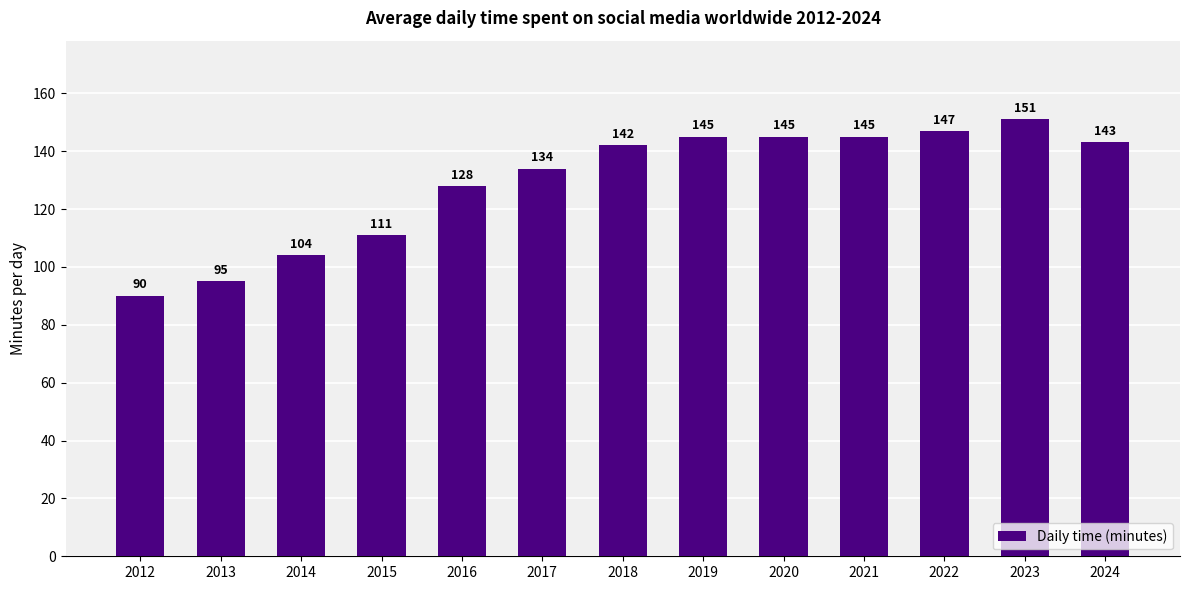

Reading left to right, list all the values displayed in this chart.

90	95	104	111	128	134	142	145	145	145	147	151	143